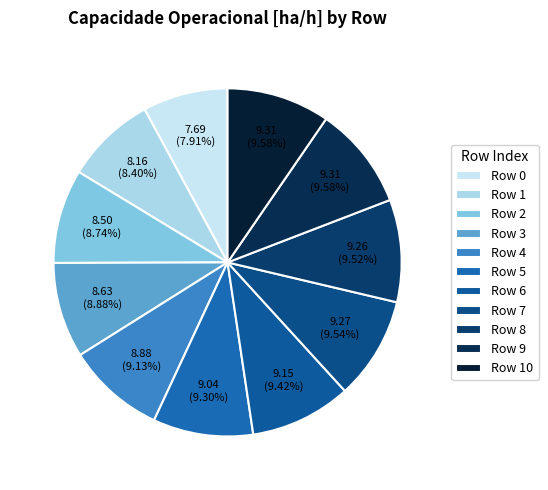

What is the total percentage of Row 0 and Row 2?

16.7%